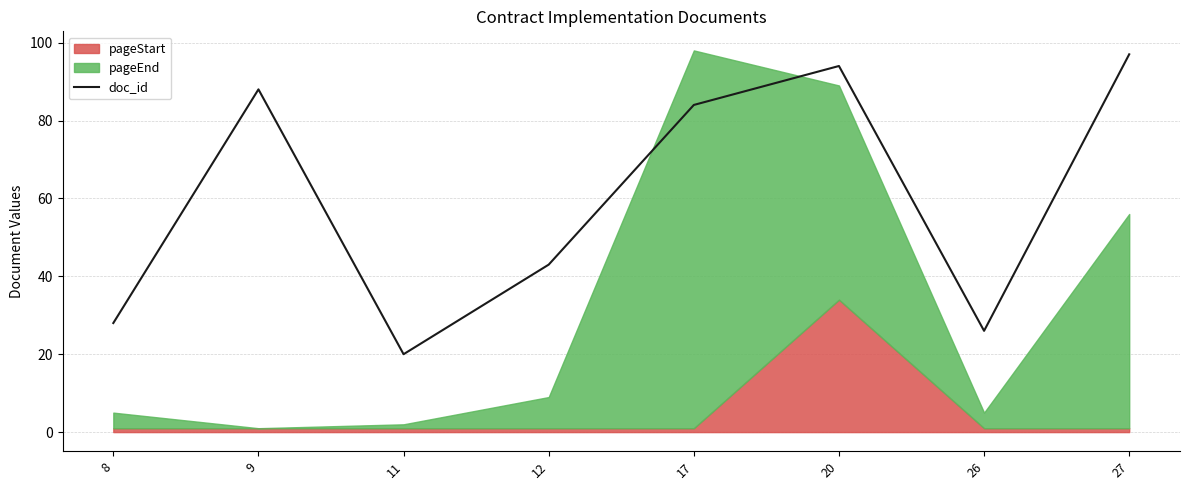

At which label does doc_id reach its peak?

27